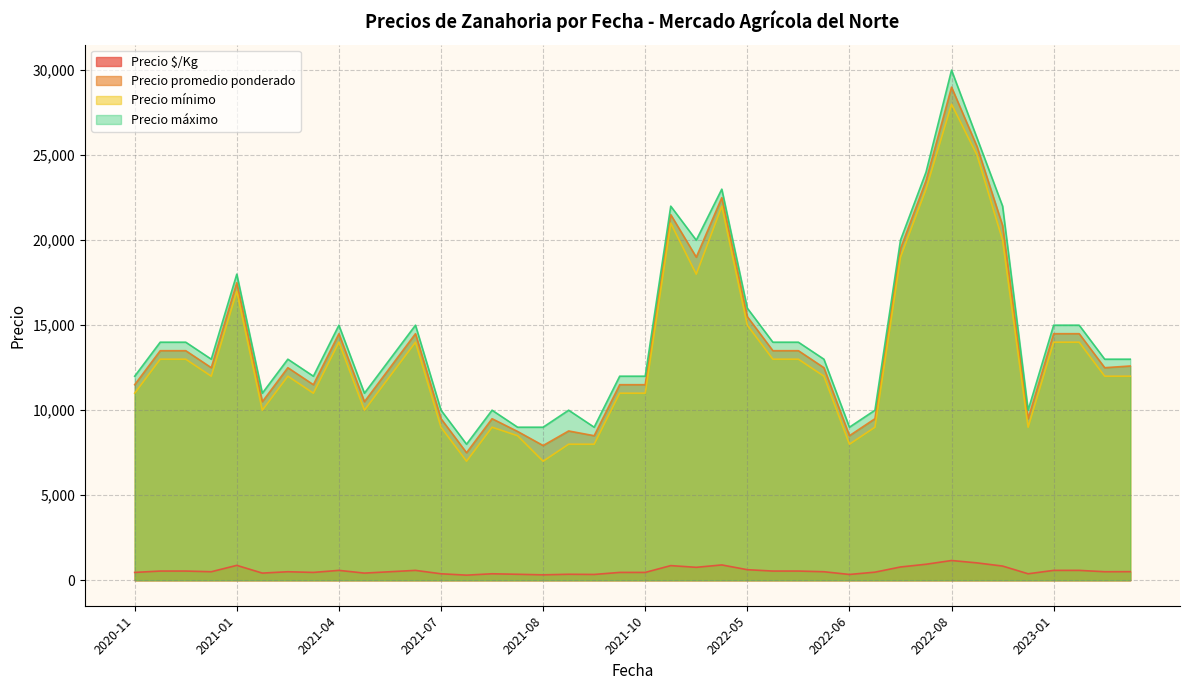

True or false: Precio promedio ponderado and Precio mínimo intersect in this chart.

False